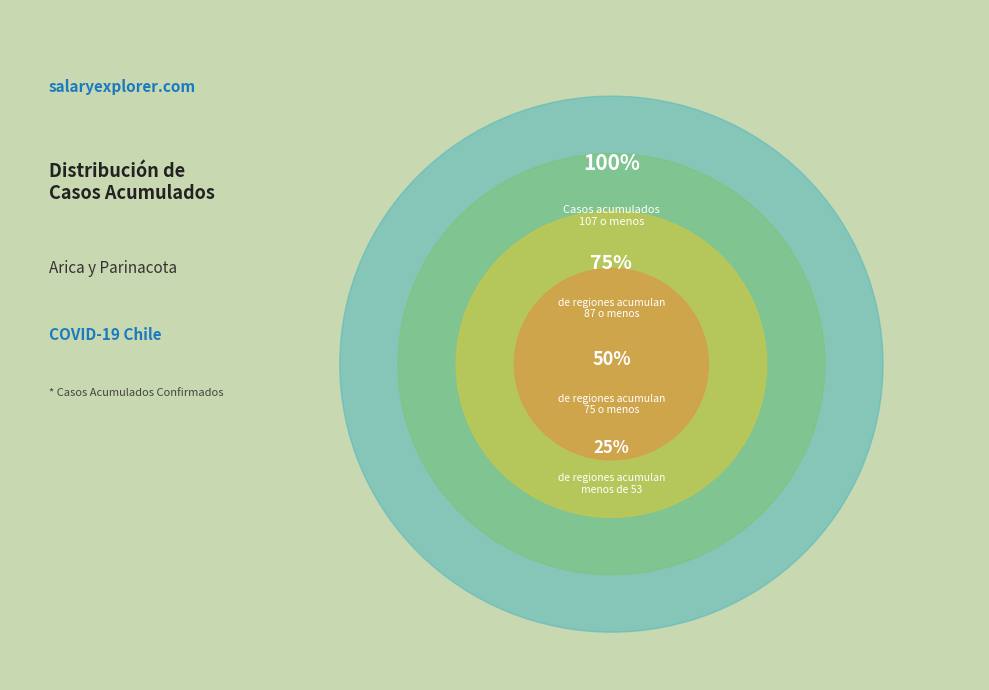

Is there a majority slice in this chart?

No